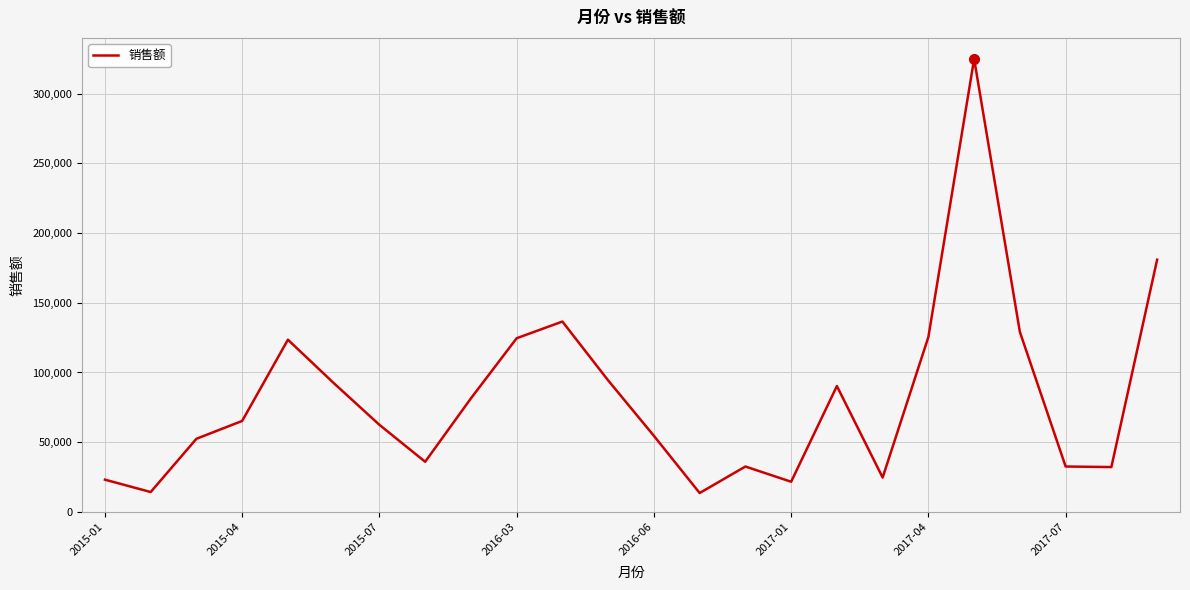

What is the difference between the maximum and minimum values?

311372.0